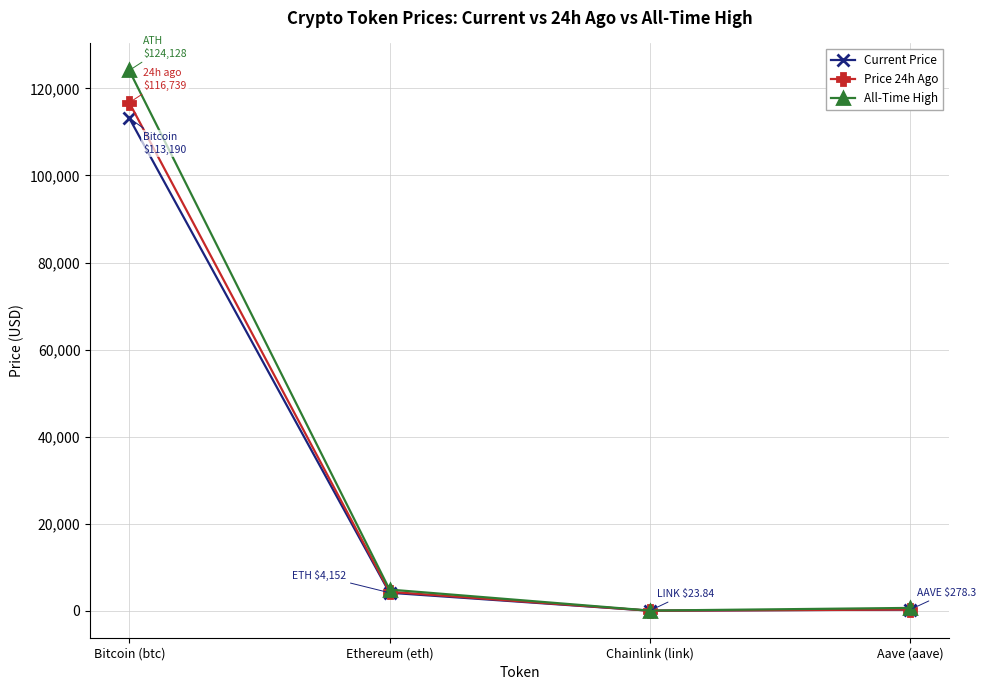

What is the minimum value for All-Time High?

52.7